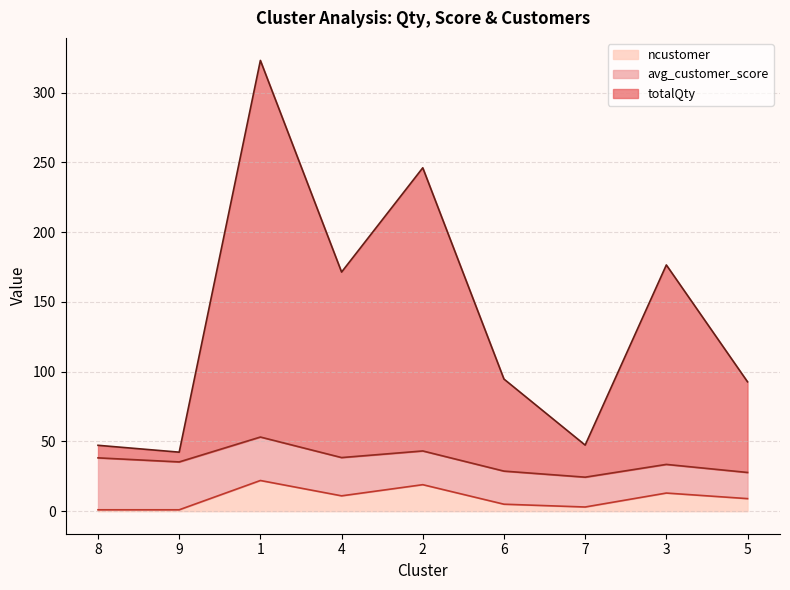

The value of totalQty at 4 is 35.0. True or false?

False